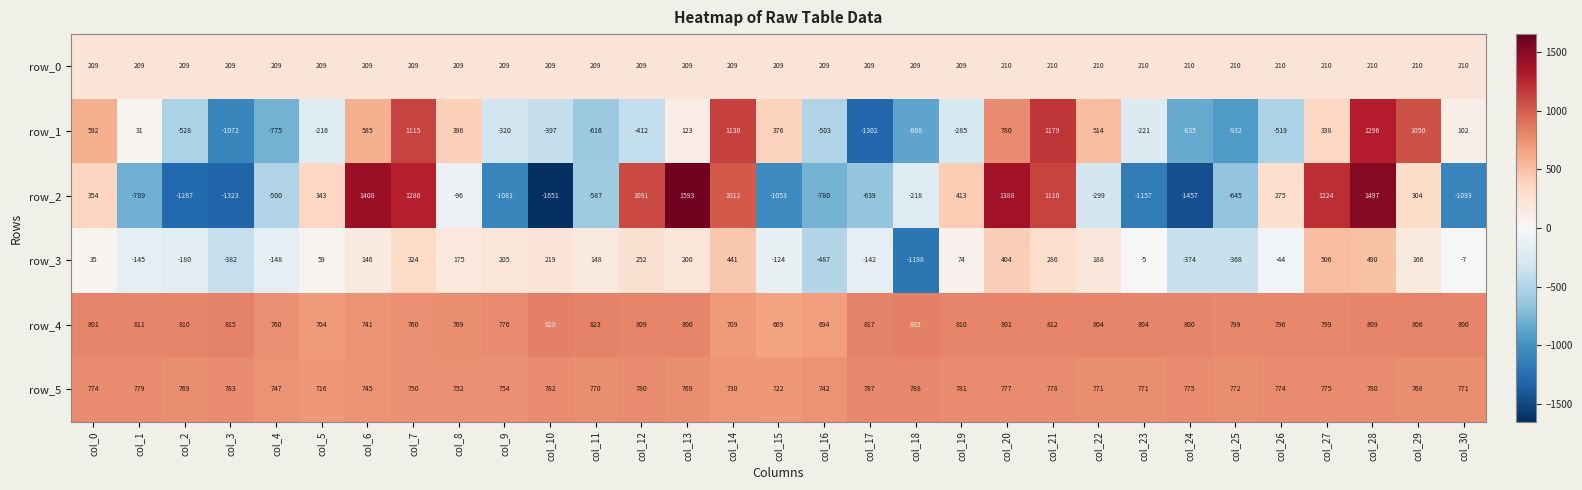

Read the row_4 value at col_16.

694